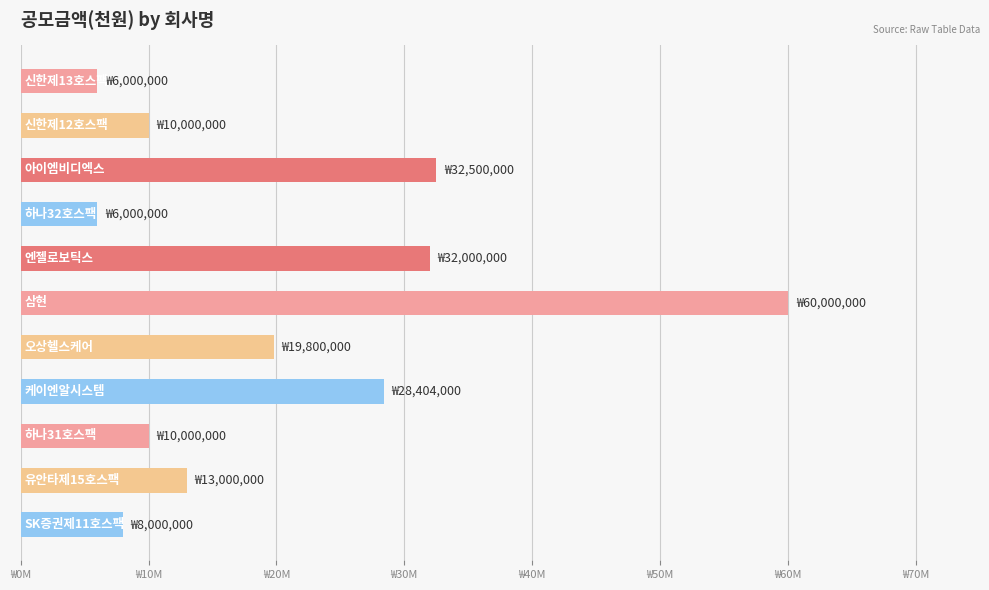

What is the difference between the maximum and minimum values?

54000000